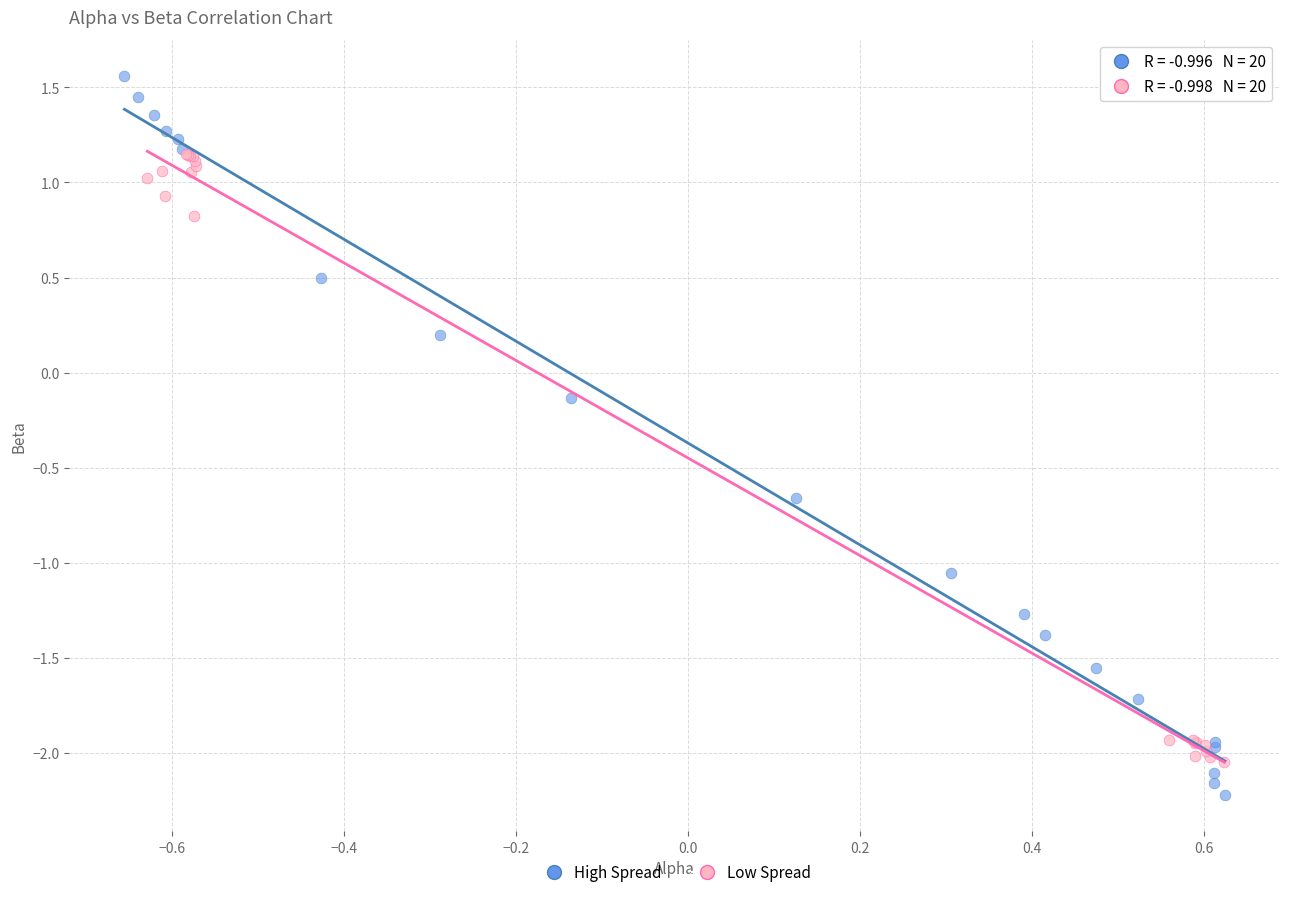

Which series has the largest Y range (max minus min)?

High Spread